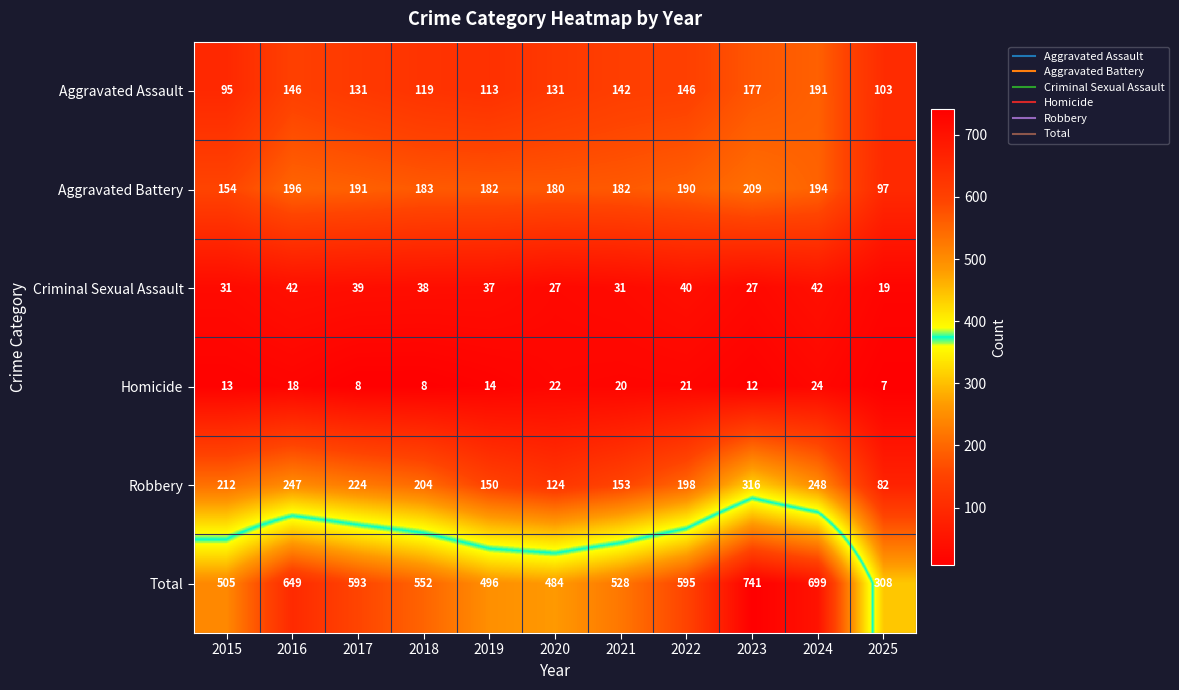

At which category does the chart reach its peak across all series?

2023